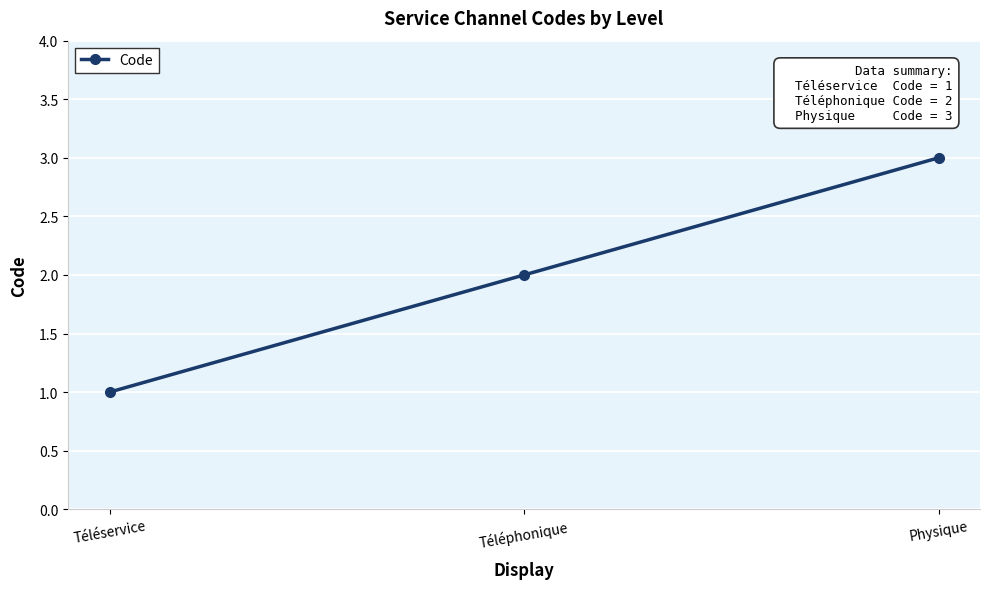

What is the sum of all values?

6